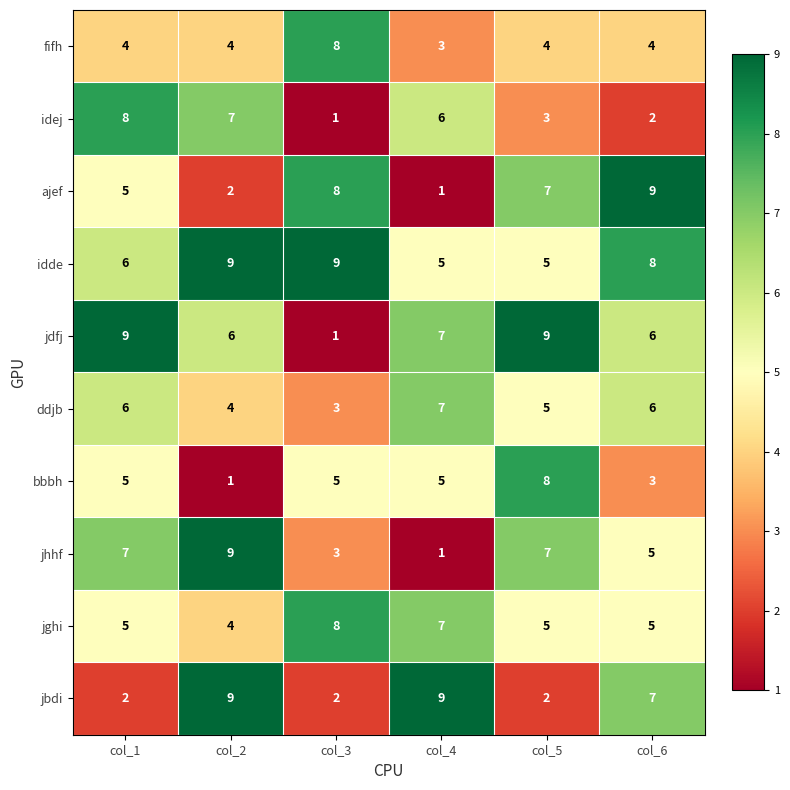

What is the spread (max minus min) of values at col_1?

7